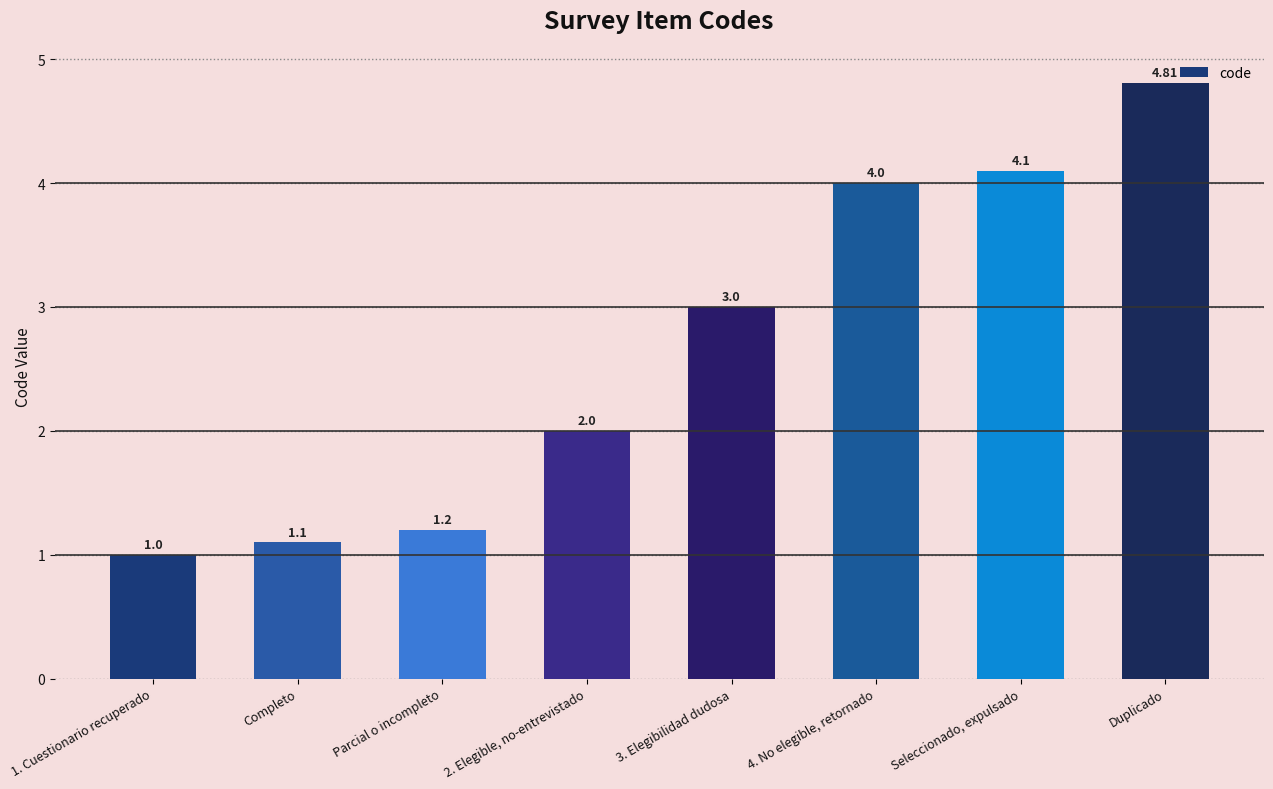

Reading left to right, what are all the values shown in this chart?

1. Cuestionario recuperado=1.0	Completo=1.1	Parcial o incompleto=1.2	2. Elegible, no-entrevistado=2.0	3. Elegibilidad dudosa=3.0	4. No elegible, retornado=4.0	Seleccionado, expulsado=4.1	Duplicado=4.8